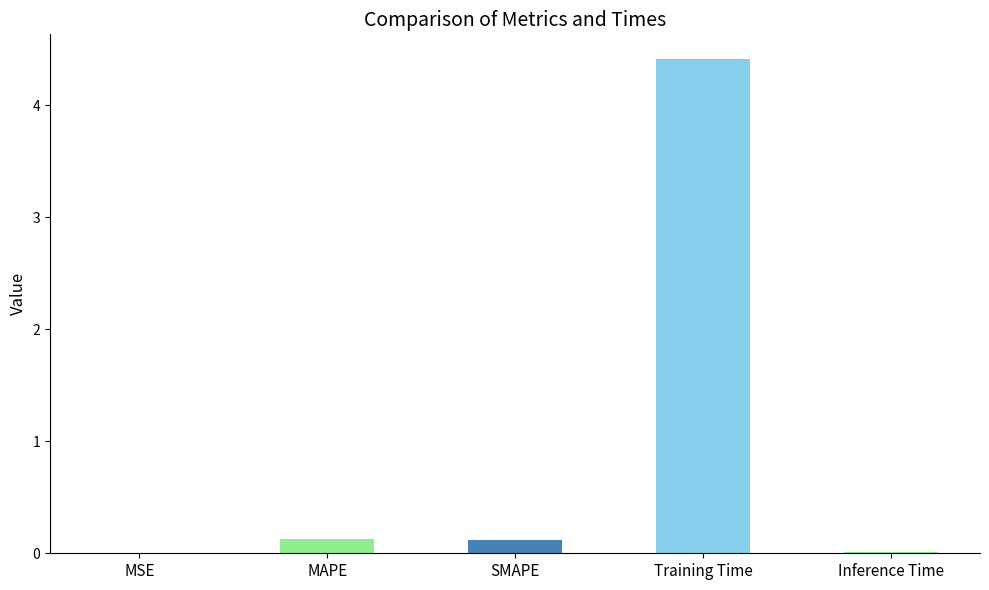

What is the maximum value shown in the chart?

4.4